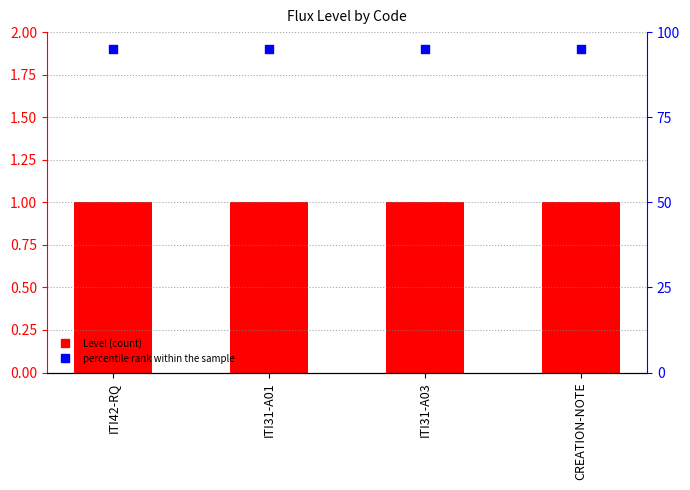

What is the total value across all series at ITI42-RQ?

96